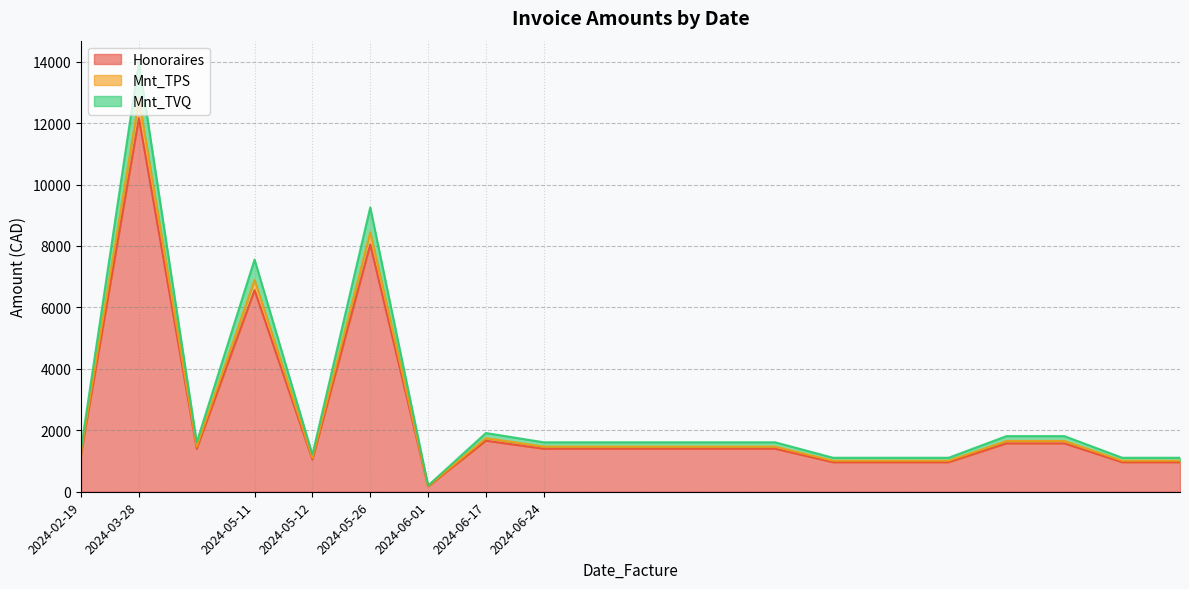

At which label does Honoraires first exceed 1400?

2024-03-28